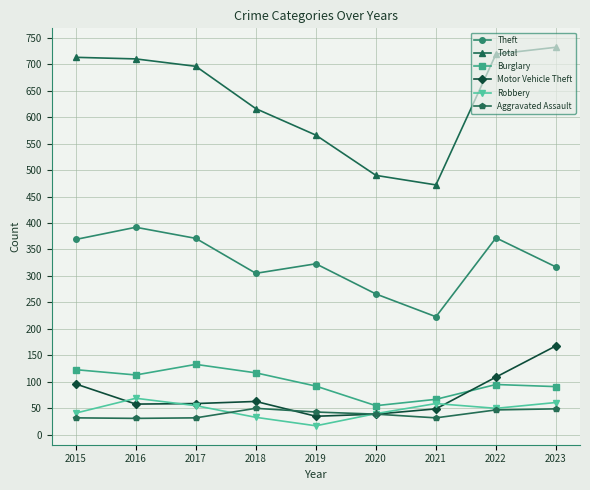

Which series has the largest range (max minus min)?

Total